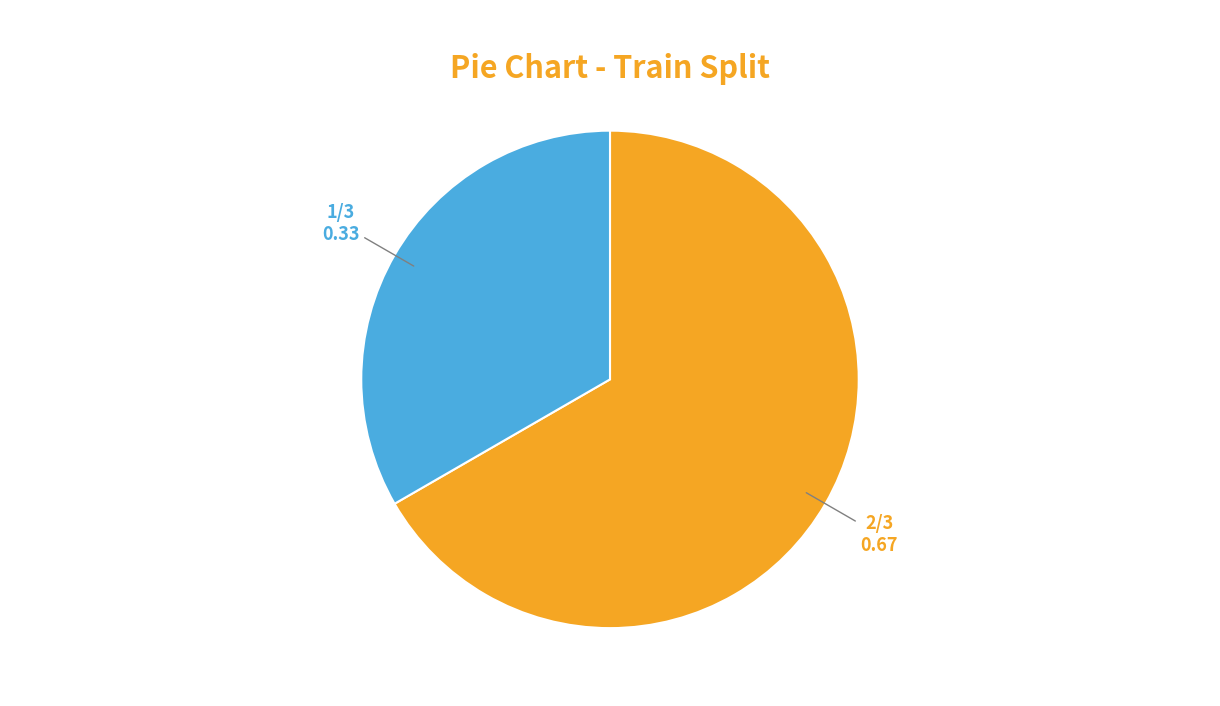

Count the number of slices in the pie.

2